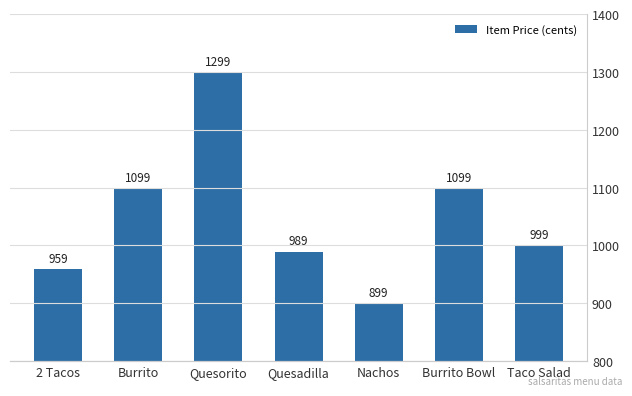

Reading left to right, list all the values displayed in this chart.

959	1099	1299	989	899	1099	999